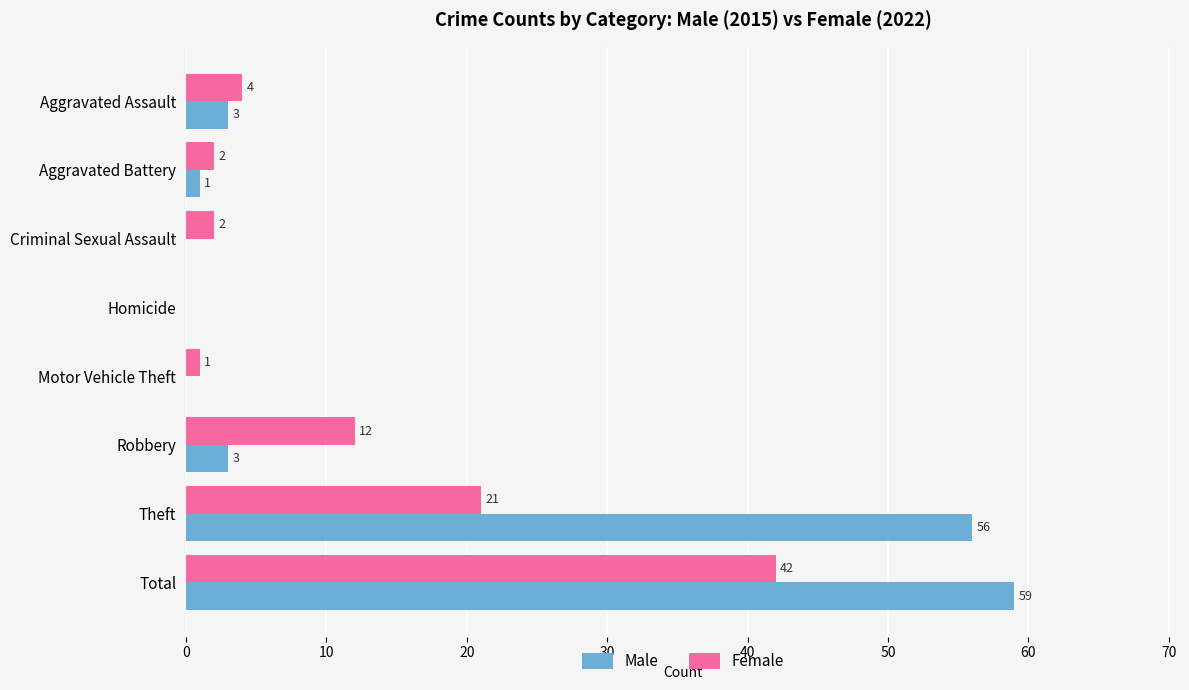

What is the sum of all Female values?

84